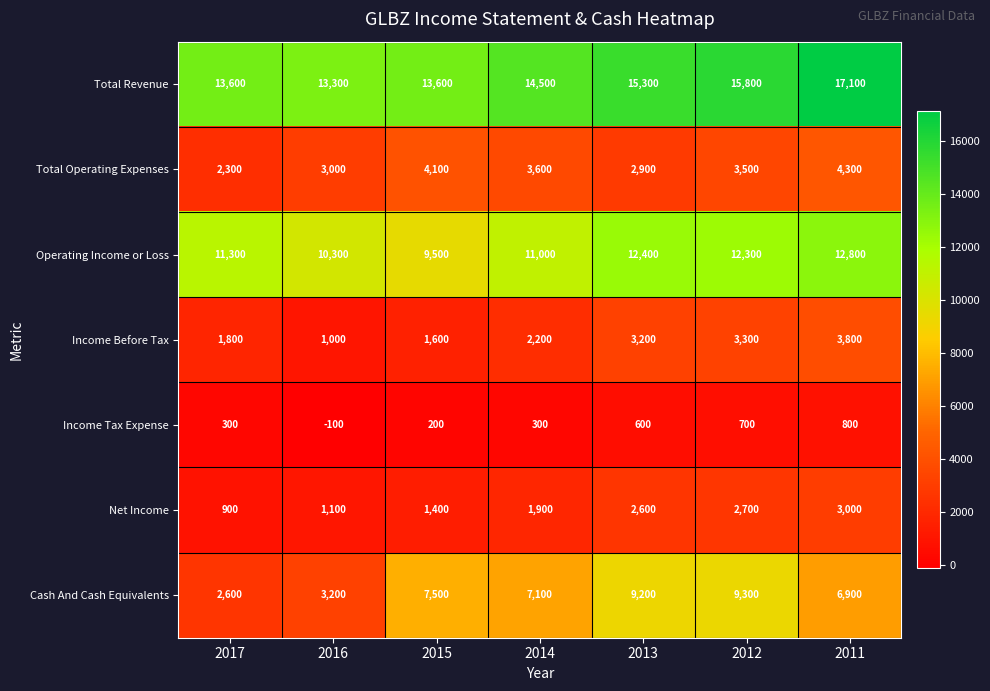

What is the sum of the Total Revenue values at 2017 and 2014?

28100